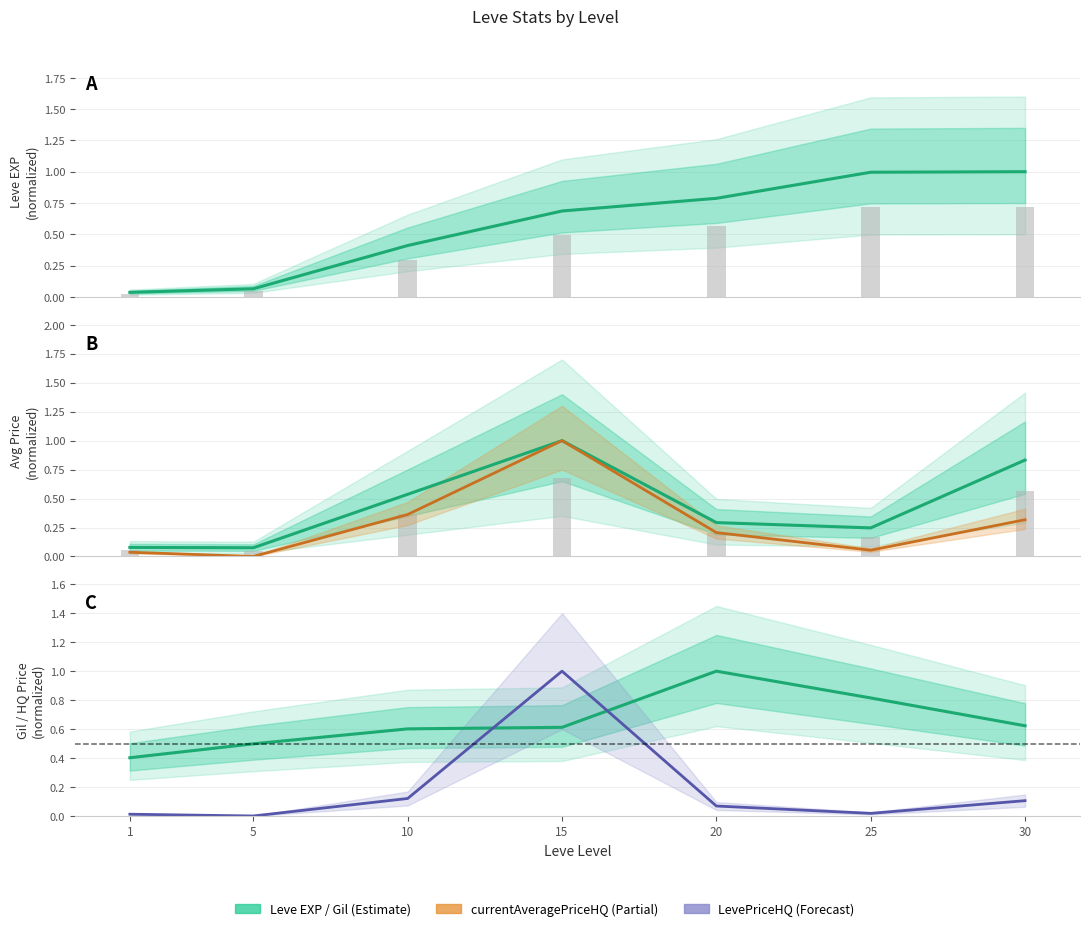

Reading right to left, list all the values displayed in this chart.

Leve EXP: 1.0	1.0	0.8	0.7	0.4	0.1	0.0
currentAveragePrice: 0.8	0.2	0.3	1.0	0.5	0.1	0.1
currentAveragePriceHQ: 0.3	0.1	0.2	1.0	0.4	0.0	0.0
Leve Gil: 0.6	0.8	1.0	0.6	0.6	0.5	0.4
LevePriceHQ: 0.1	0.0	0.1	1.0	0.1	0.0	0.0